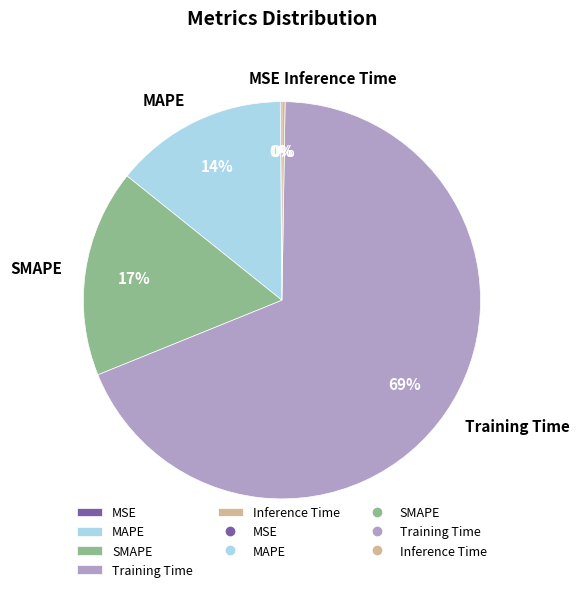

What is the largest slice in the pie chart?

Training Time